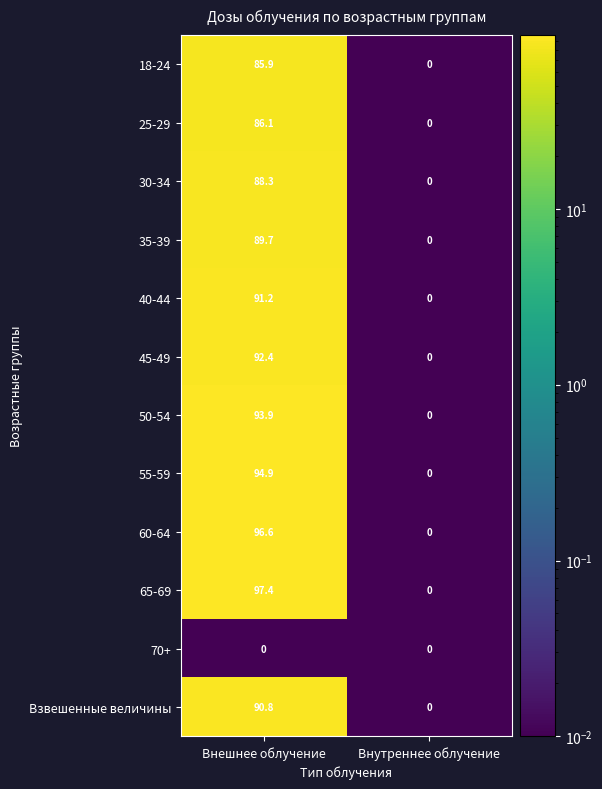

Which series has the largest range (max minus min)?

65-69